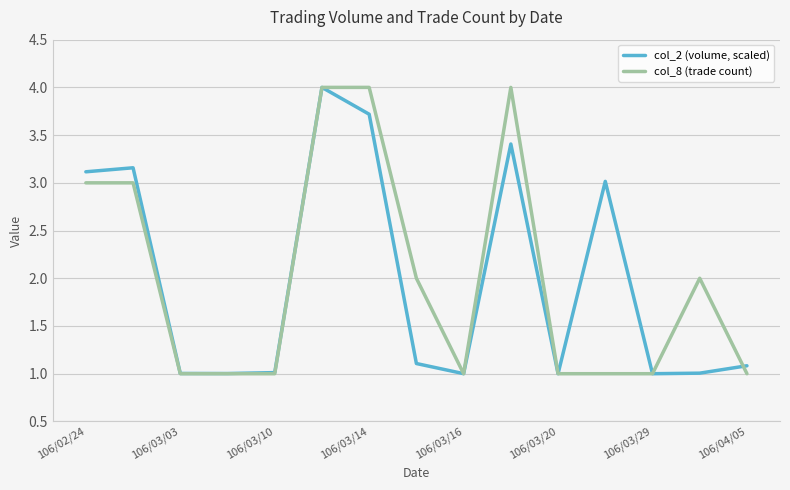

How many lines are shown in the chart?

2